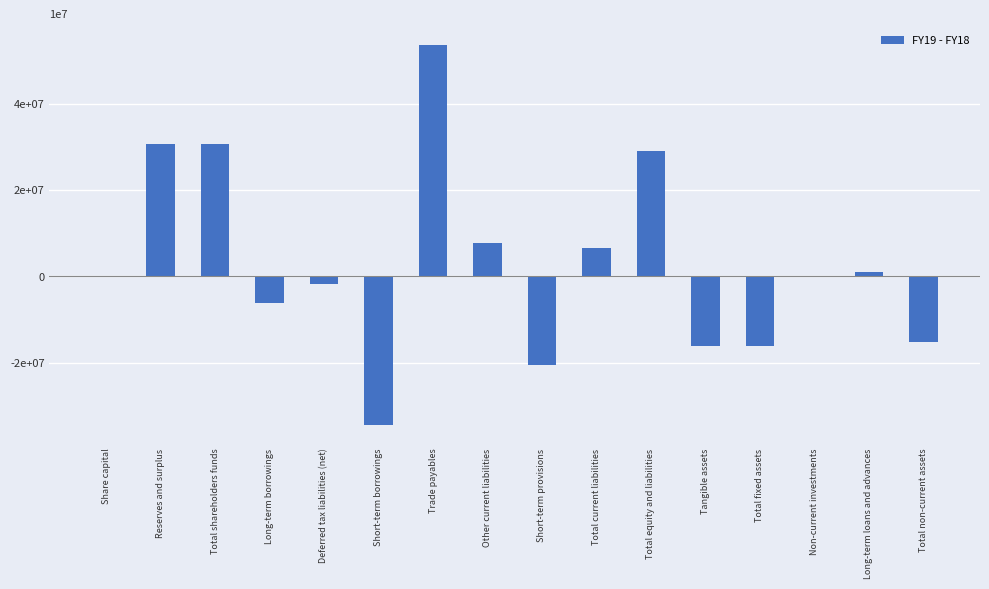

How many values are above zero?

8